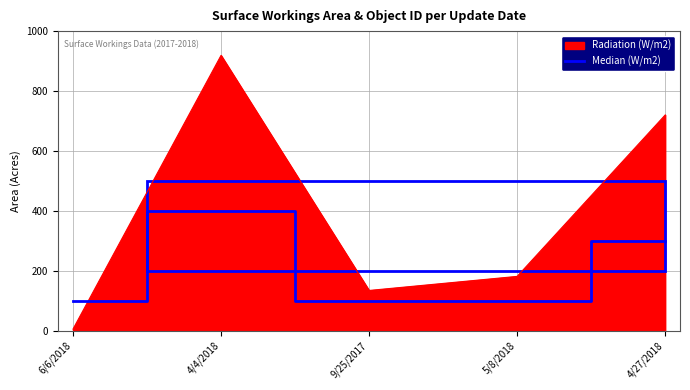

How many lines are shown in the chart?

1